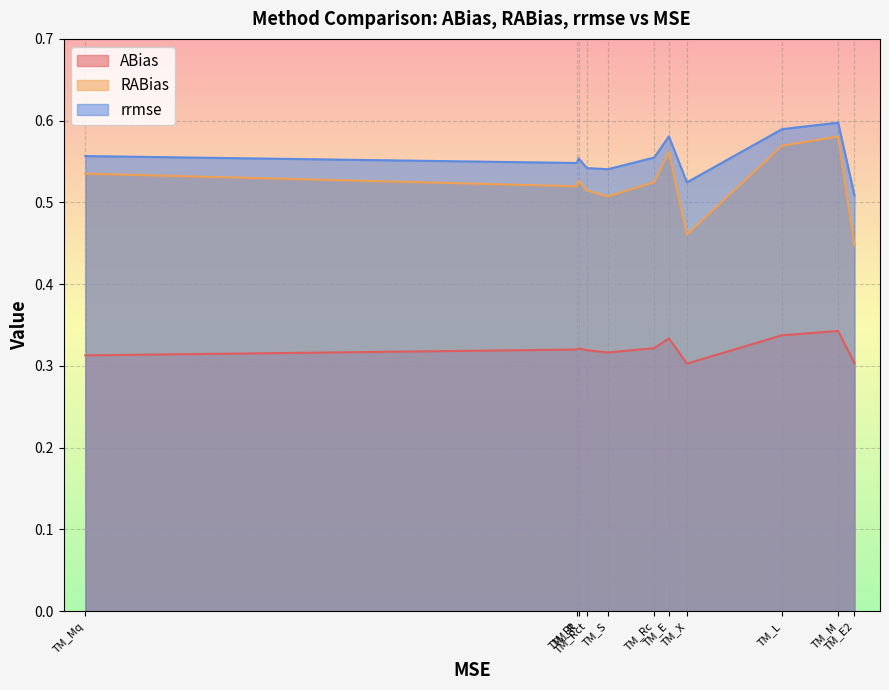

List the labels in order of RABias value, largest first.

TM_M, TM_L, TM_E, TM_Mq, TM_R, TM_Rc, TM_Rt, TM_Rct, TM_S, TM_X, TM_E2